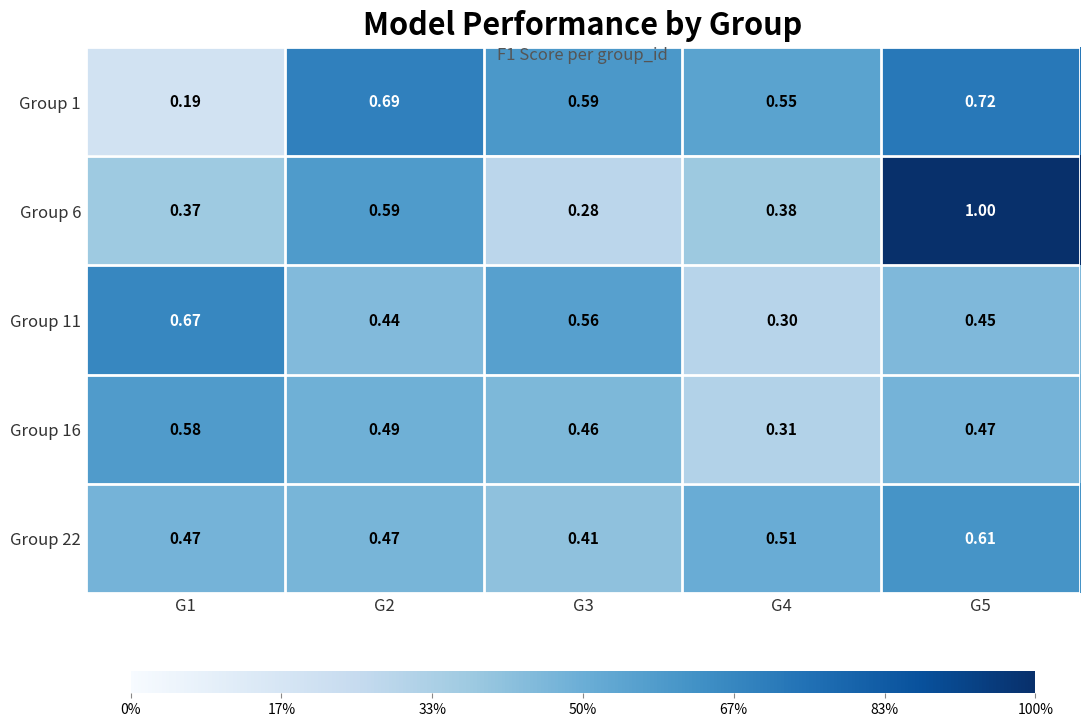

Is the value of Group 1 at G1 greater than the value of Group 22 at G4?

No